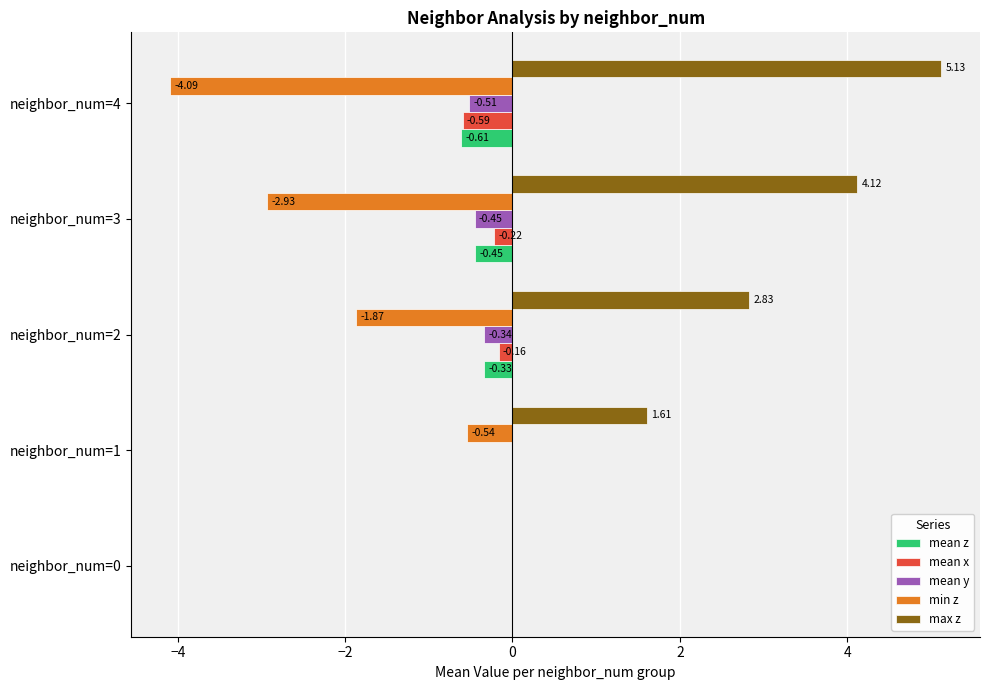

Where is min z nearest to the value -2?

neighbor_num=2